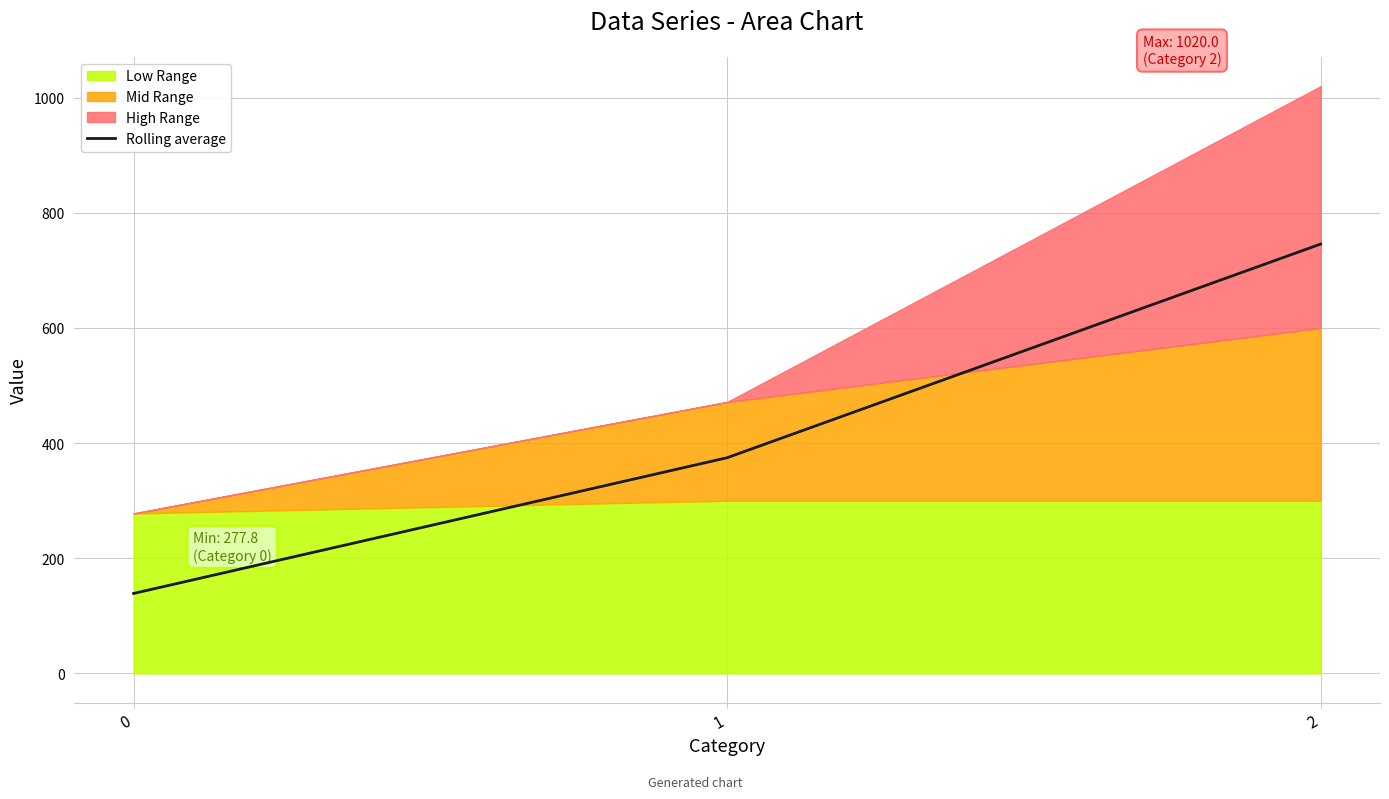

How many lines are shown in the chart?

1